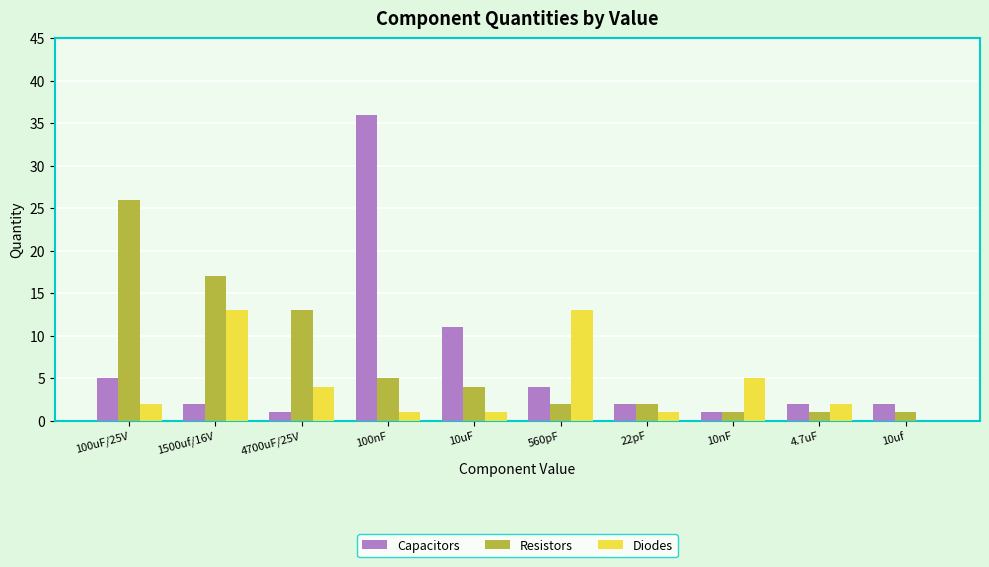

Which series has the largest total across all categories?

Resistors